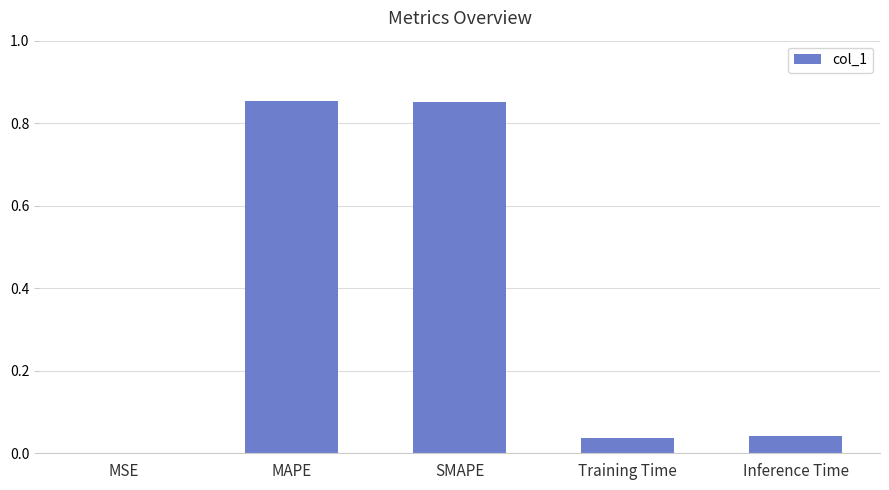

Which has a higher value, Training Time or SMAPE?

SMAPE